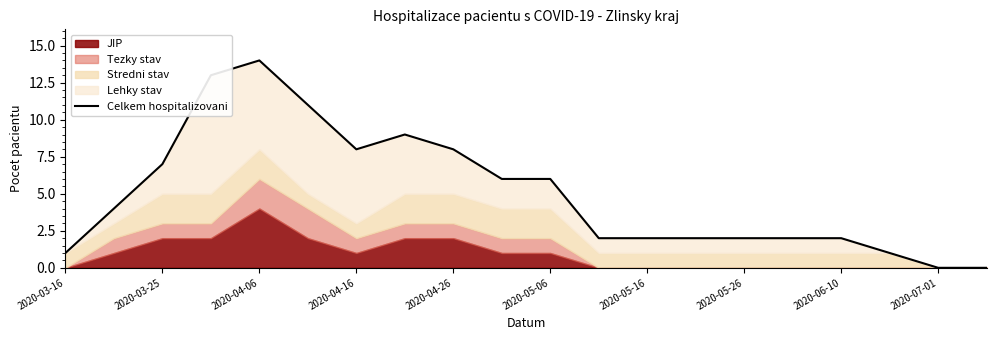

Does the chart display data point markers on the line(s)?

No